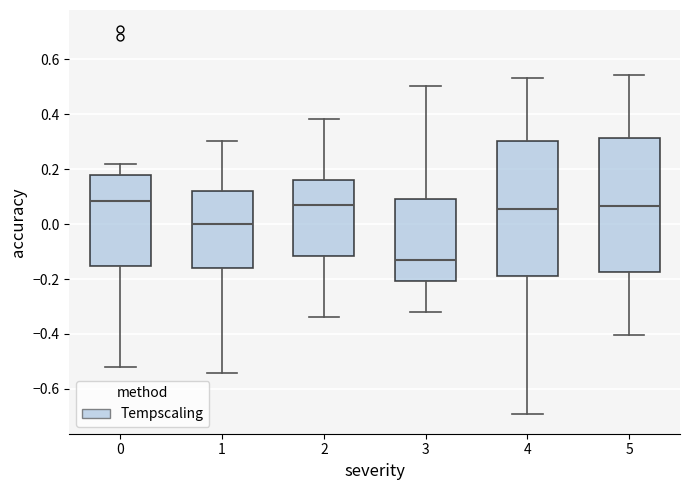

Reading left to right, transcribe this box plot: for each box, give where its median line is, the range the box spans, and where its two whiskers end, as read against the y-axis. The values are not printed on the chart, so give them approximately, as read against the axis.

0: median 0.08, box -0.16 to 0.18, whiskers -0.52 to 0.22
1: median 0.00, box -0.16 to 0.12, whiskers -0.54 to 0.30
2: median 0.06, box -0.12 to 0.16, whiskers -0.34 to 0.38
3: median -0.14, box -0.20 to 0.10, whiskers -0.32 to 0.50
4: median 0.06, box -0.18 to 0.30, whiskers -0.70 to 0.54
5: median 0.06, box -0.18 to 0.32, whiskers -0.40 to 0.54